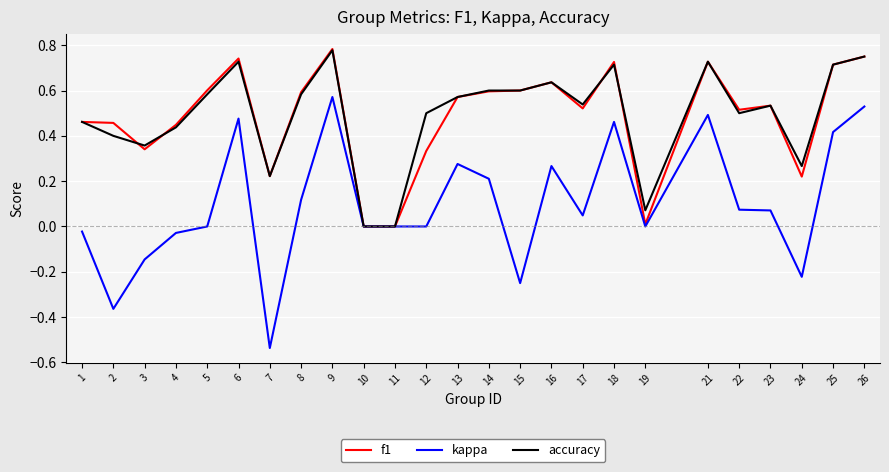

What is the total value across all series at 5?

1.2